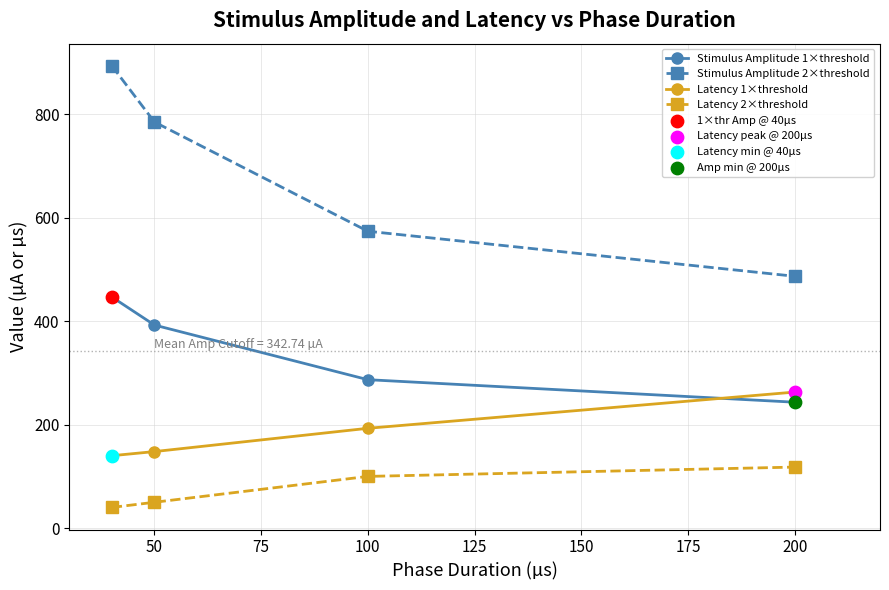

Which series has the largest total across all categories?

Stimulus Amplitude 2×threshold